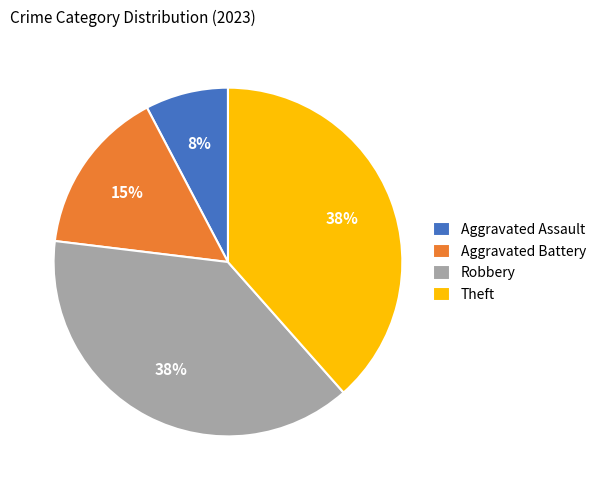

Which has a higher value, Robbery or Aggravated Battery?

Robbery